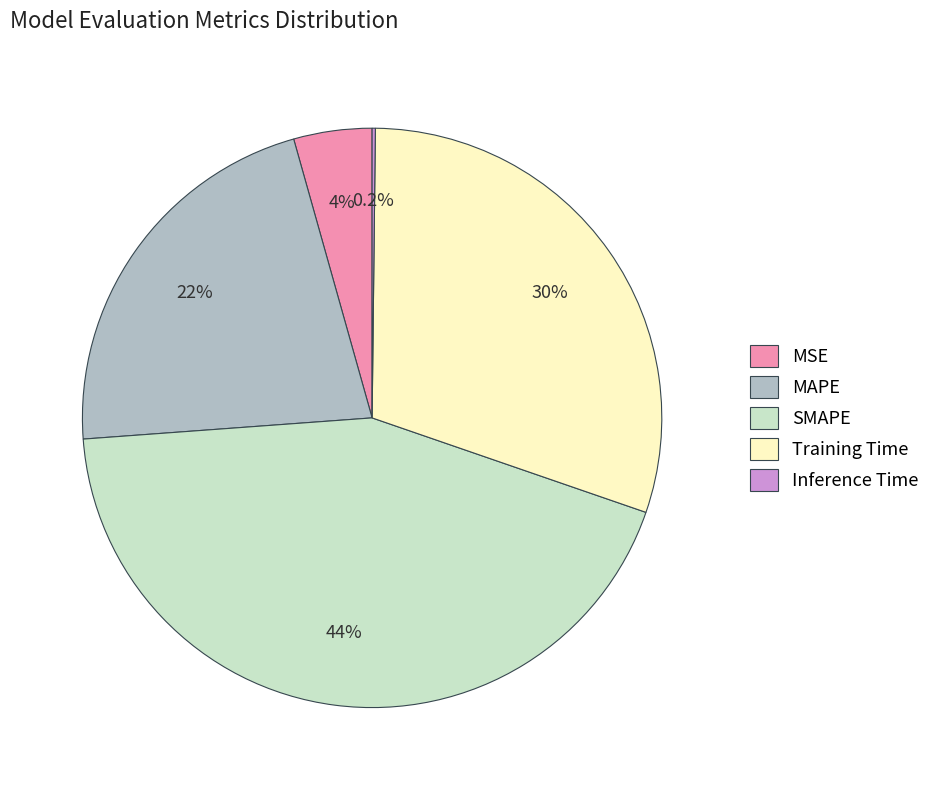

To the nearest percent, what is the average slice percentage?

20%